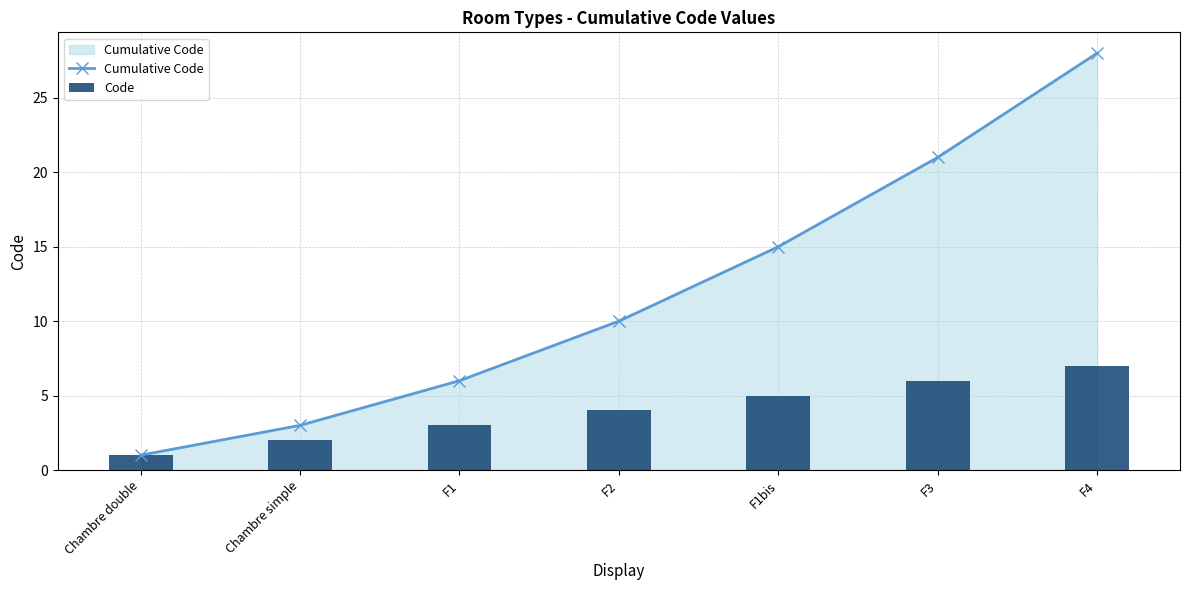

List the labels in order of Code value, largest first.

F4, F3, F1bis, F2, F1, Chambre simple, Chambre double